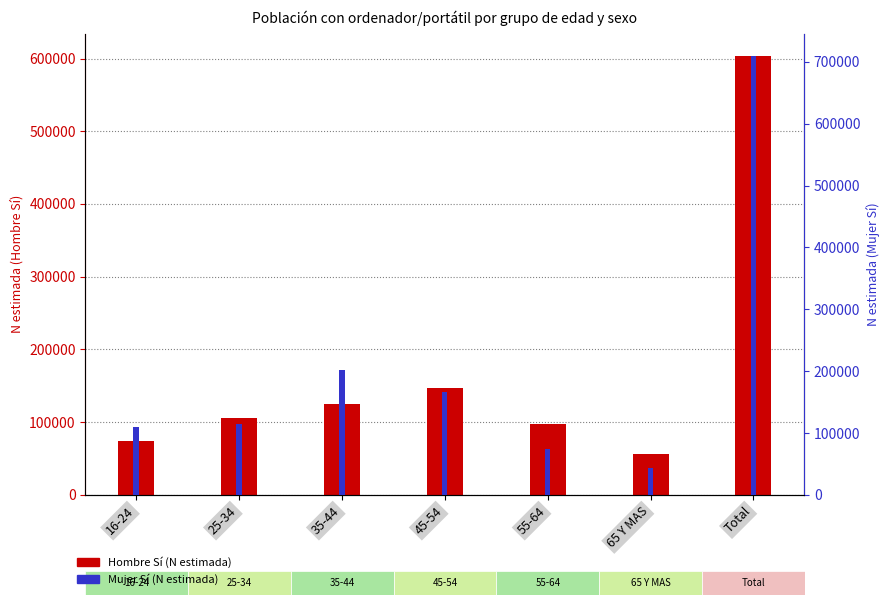

What is the maximum value shown in the chart?

710311